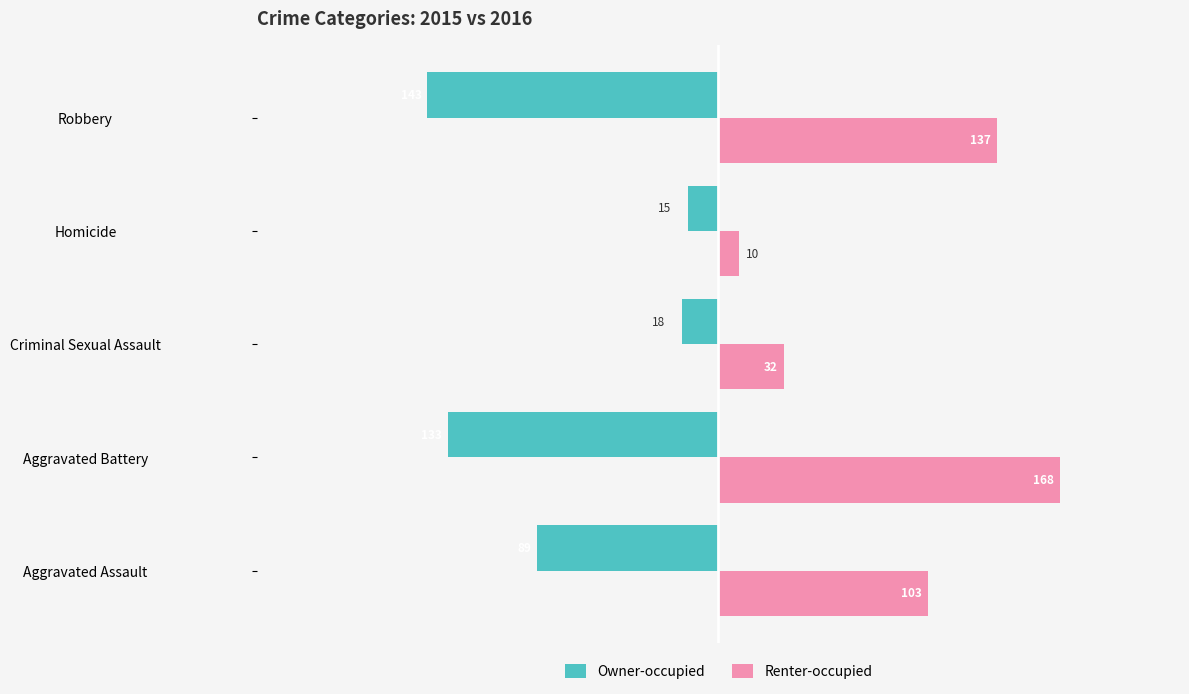

What are all the series names shown in the legend?

Owner-occupied, Renter-occupied